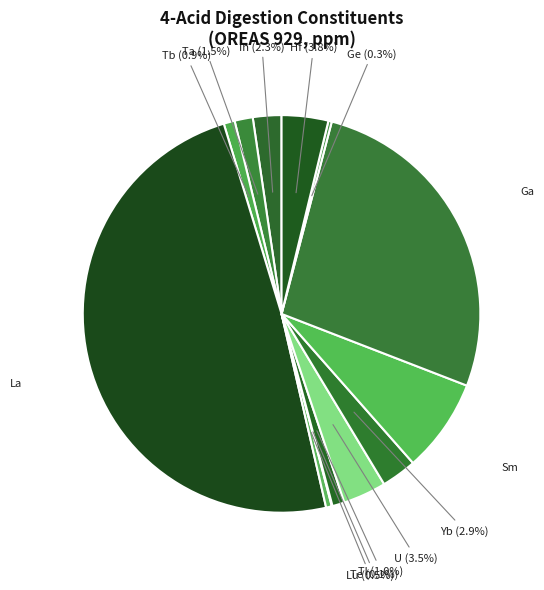

Count the number of slices in the pie.

13